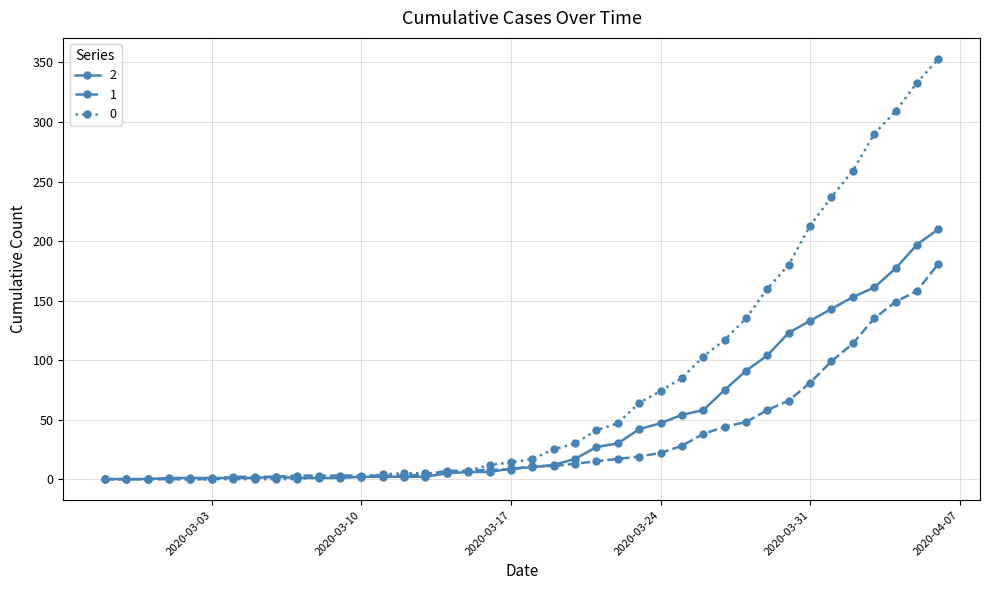

List the series in order of their overall mean, highest first.

0, 2, 1